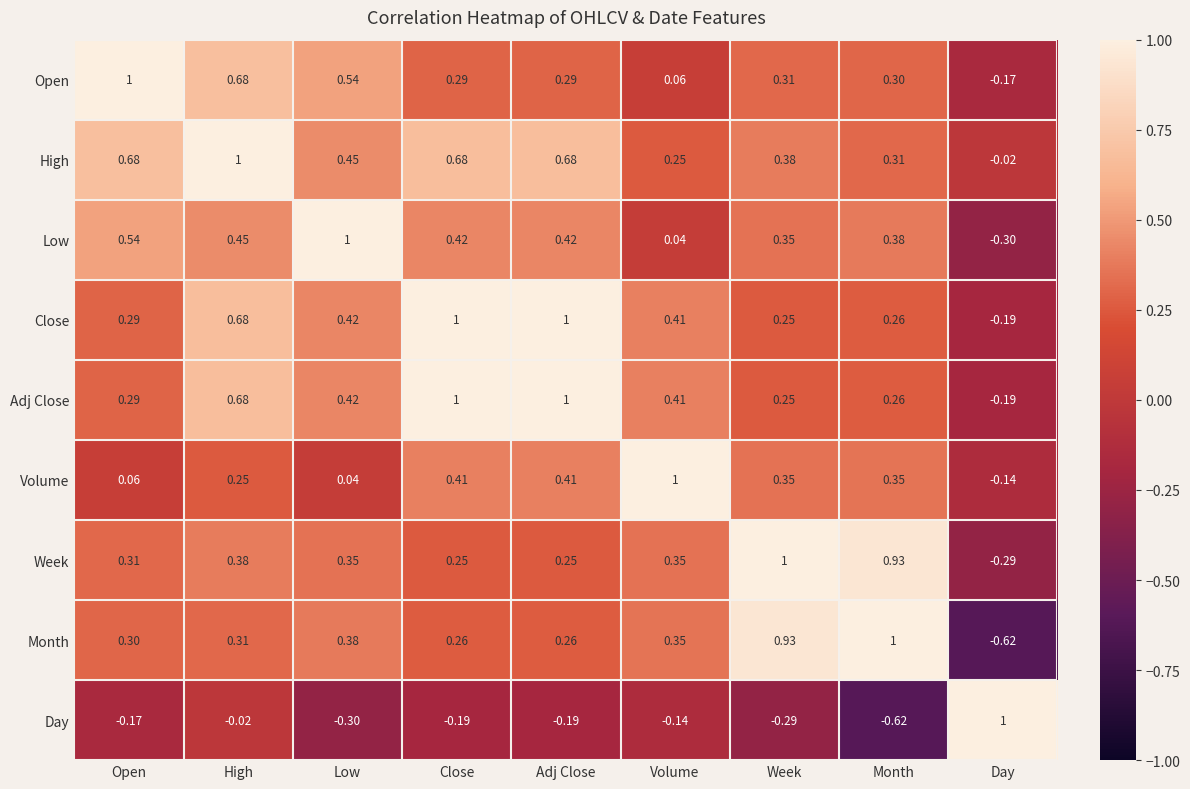

At which label does Month reach its peak?

Month